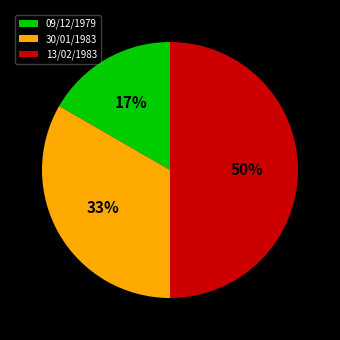

To the nearest percent, what is the difference between the largest and smallest slice percentages?

33%